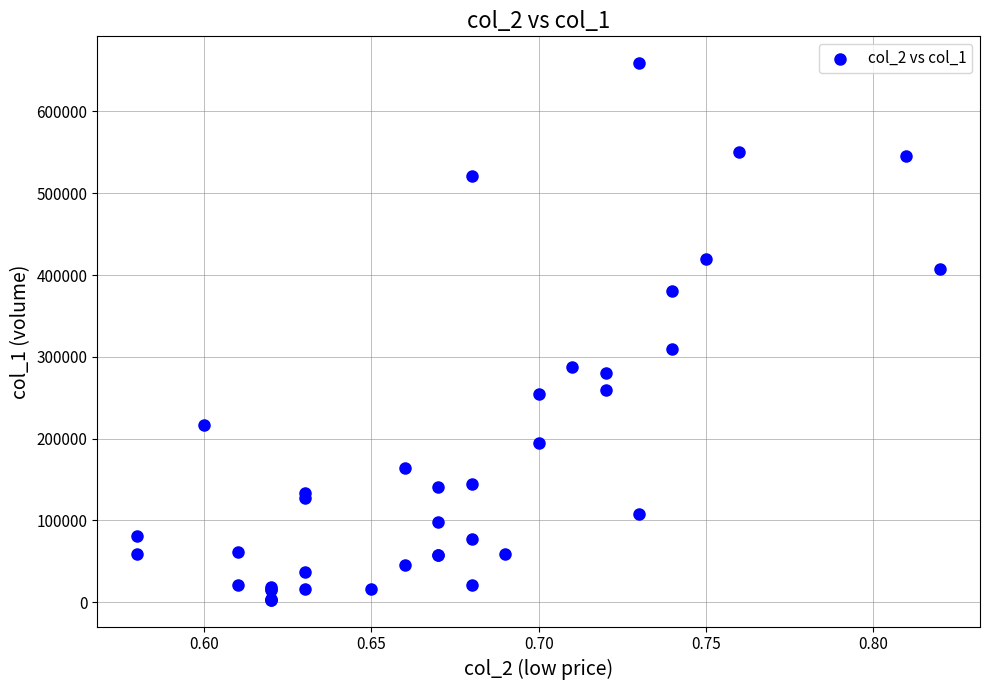

What Y value in the scatter plot is closest to 331090?

310000